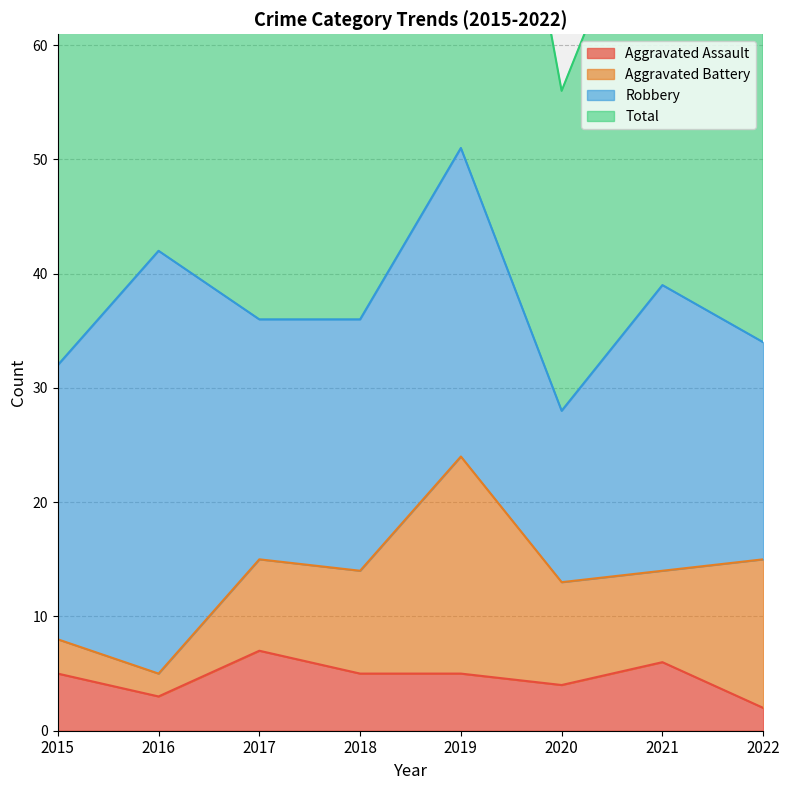

Which series has the widest spread of values?

Total